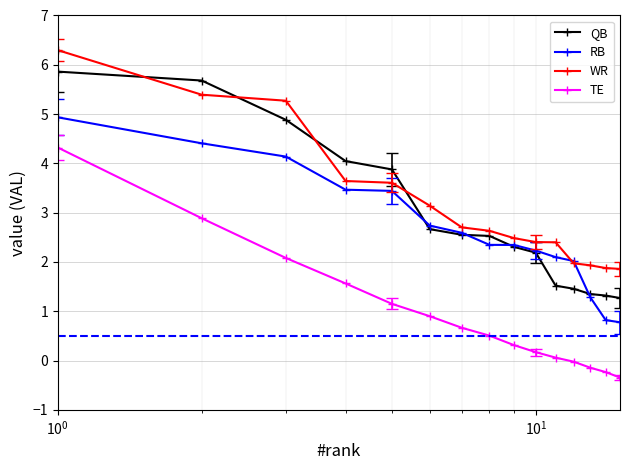

List the series in order of their peak value, highest first.

WR, QB, RB, TE